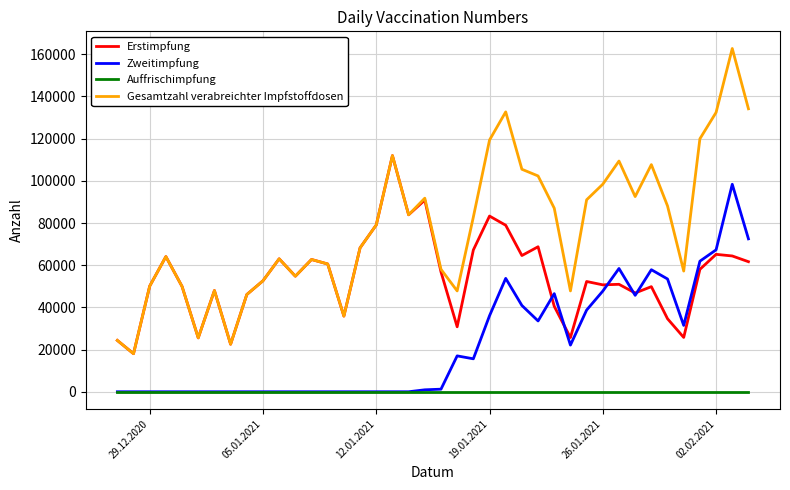

True or false: Erstimpfung and Auffrischimpfung cross at least once.

False